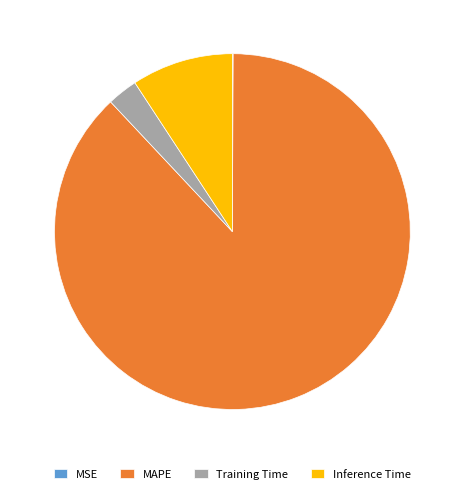

Is it true that Inference Time is 21% of the pie?

False